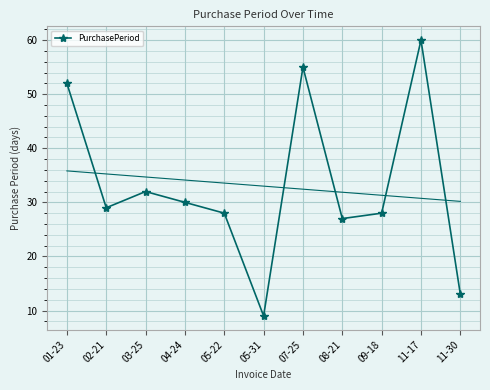

What is the difference between the maximum and minimum values?

51